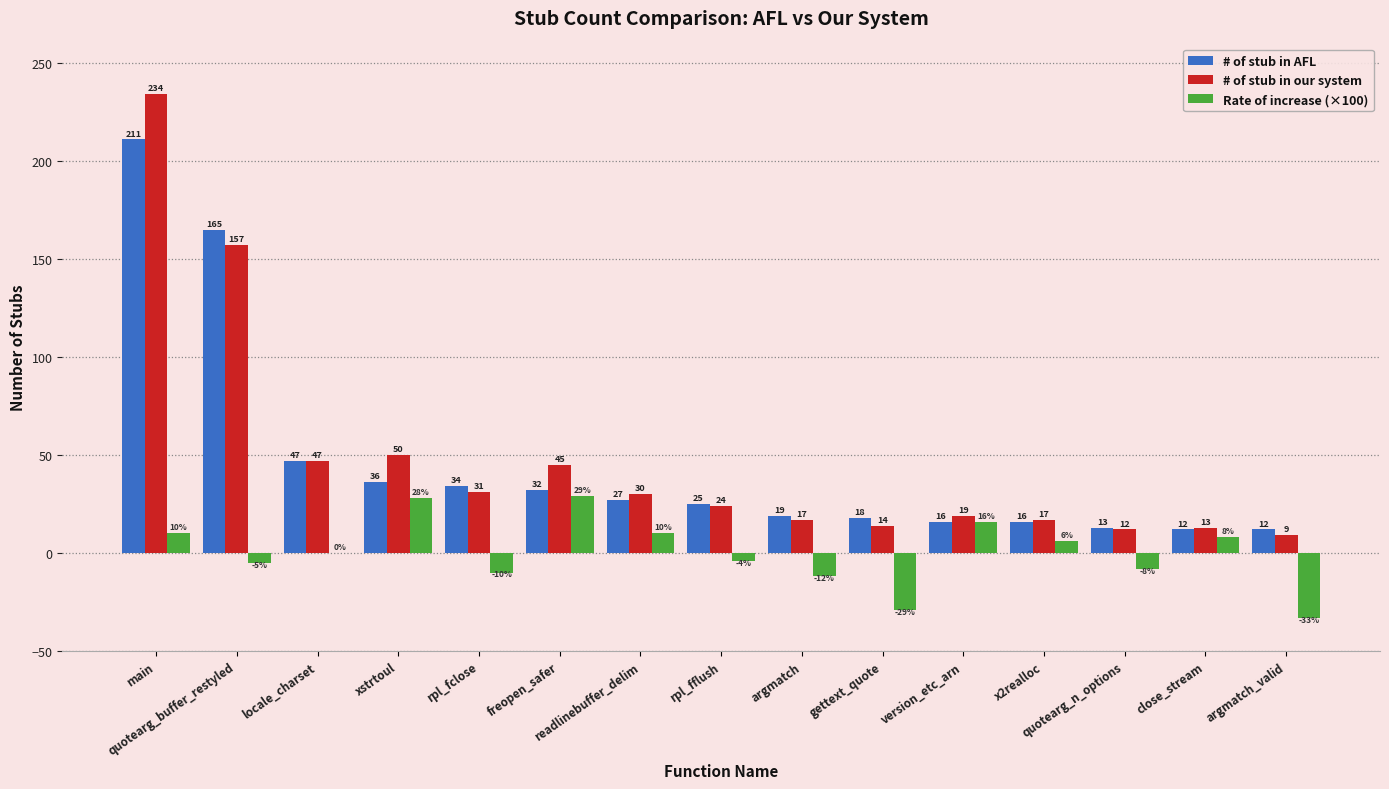

What is the maximum value shown in the chart?

234.0